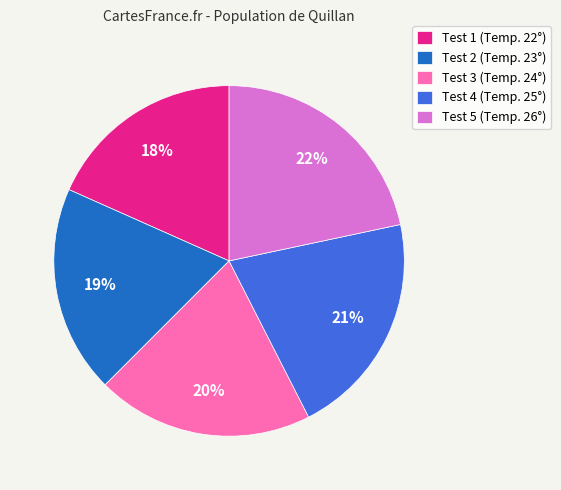

Count the number of slices in the pie.

5